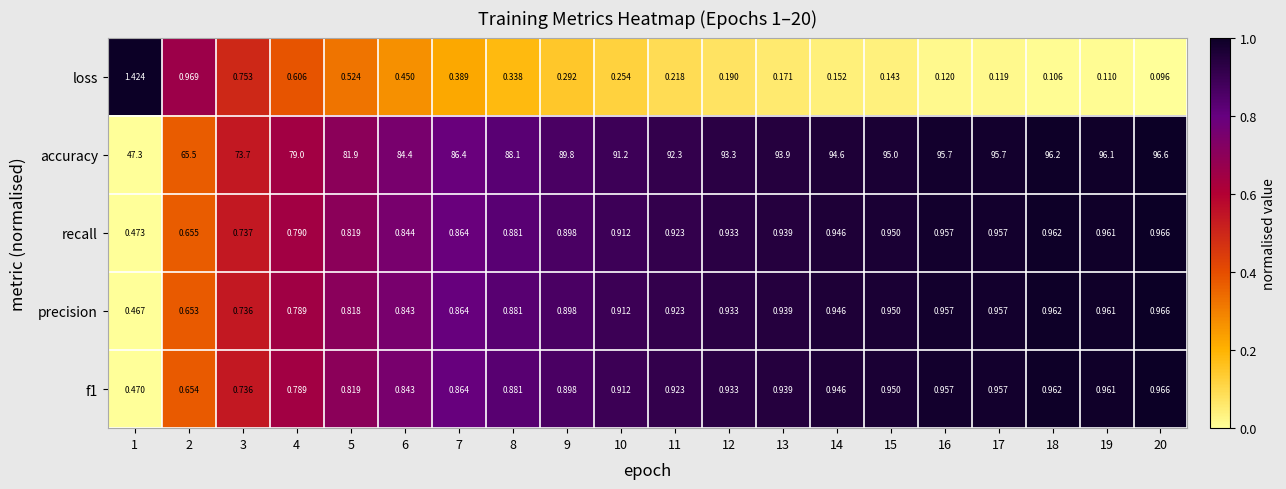

Which label corresponds to the largest value in the chart?

20